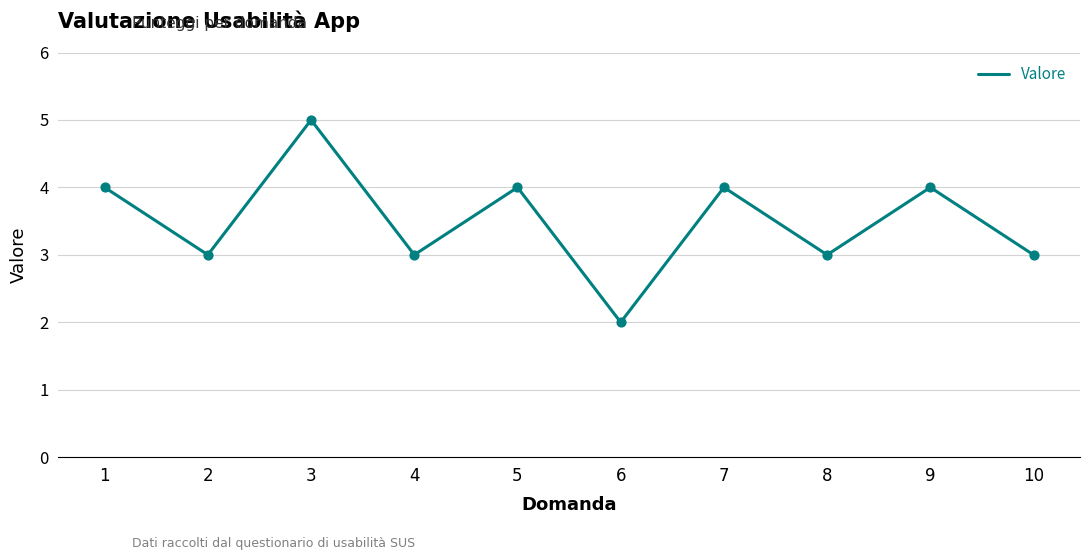

What is the ratio of the value at 6 to the value at 3?

0.4